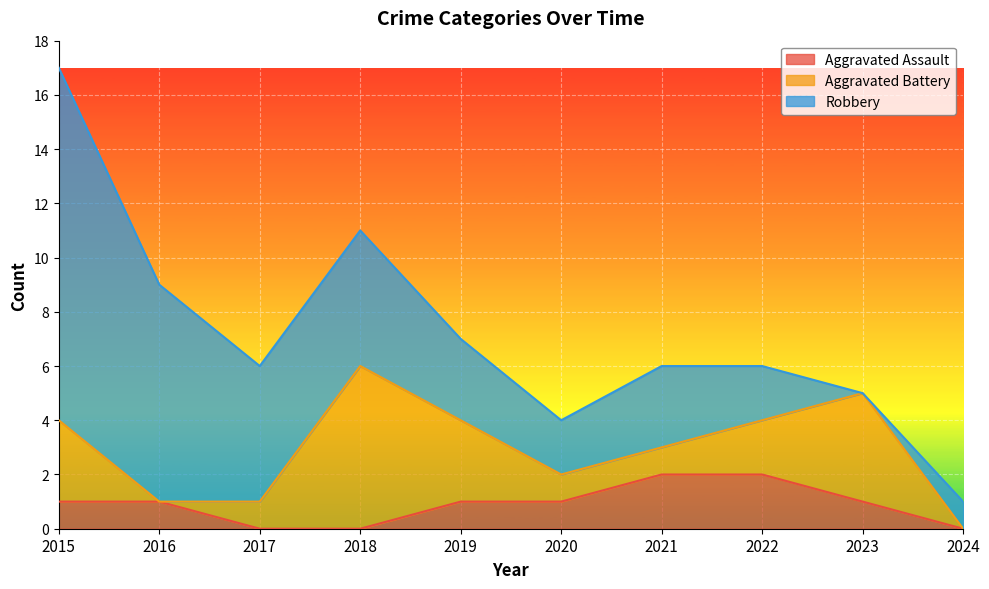

Rank the series at 2021 from highest to lowest value.

Robbery, Aggravated Assault, Aggravated Battery